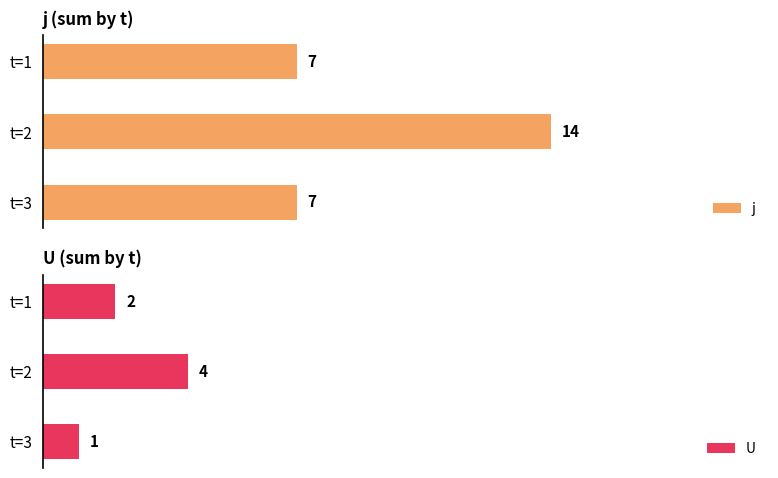

Reading left to right, transcribe all the data shown in this chart.

j: 7	14	7
U: 2	4	1